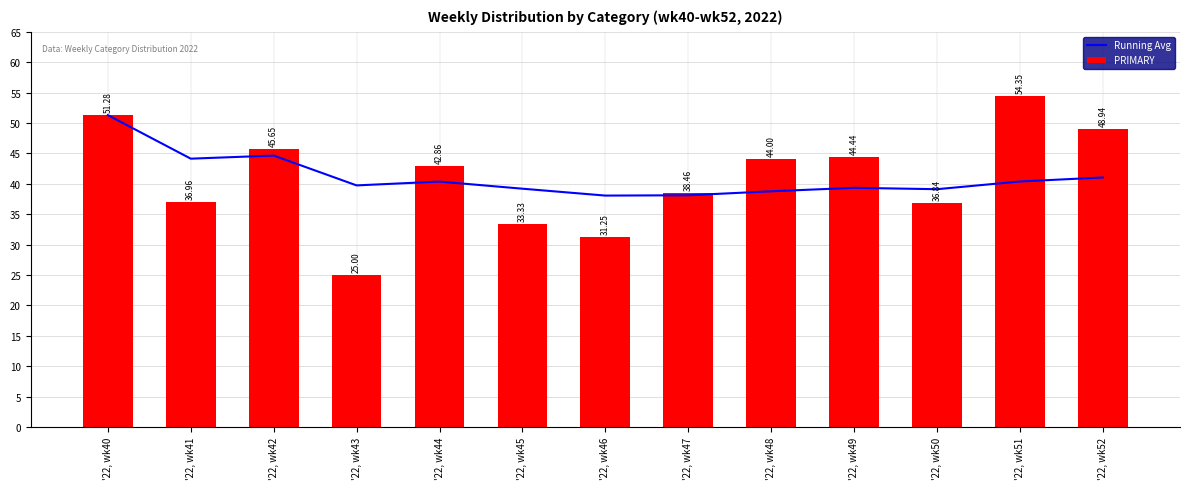

List the labels in order of PRIMARY value, largest first.

'22, wk51, '22, wk40, '22, wk52, '22, wk42, '22, wk49, '22, wk48, '22, wk44, '22, wk47, '22, wk41, '22, wk50, '22, wk45, '22, wk46, '22, wk43